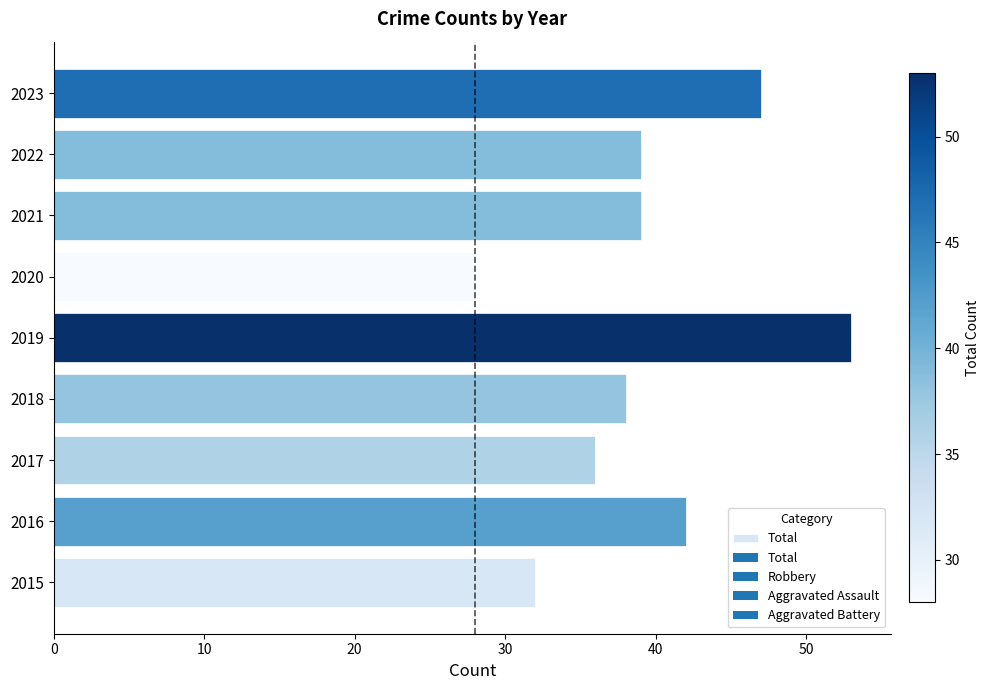

What is the change in value from 2019 to 2023?

-6